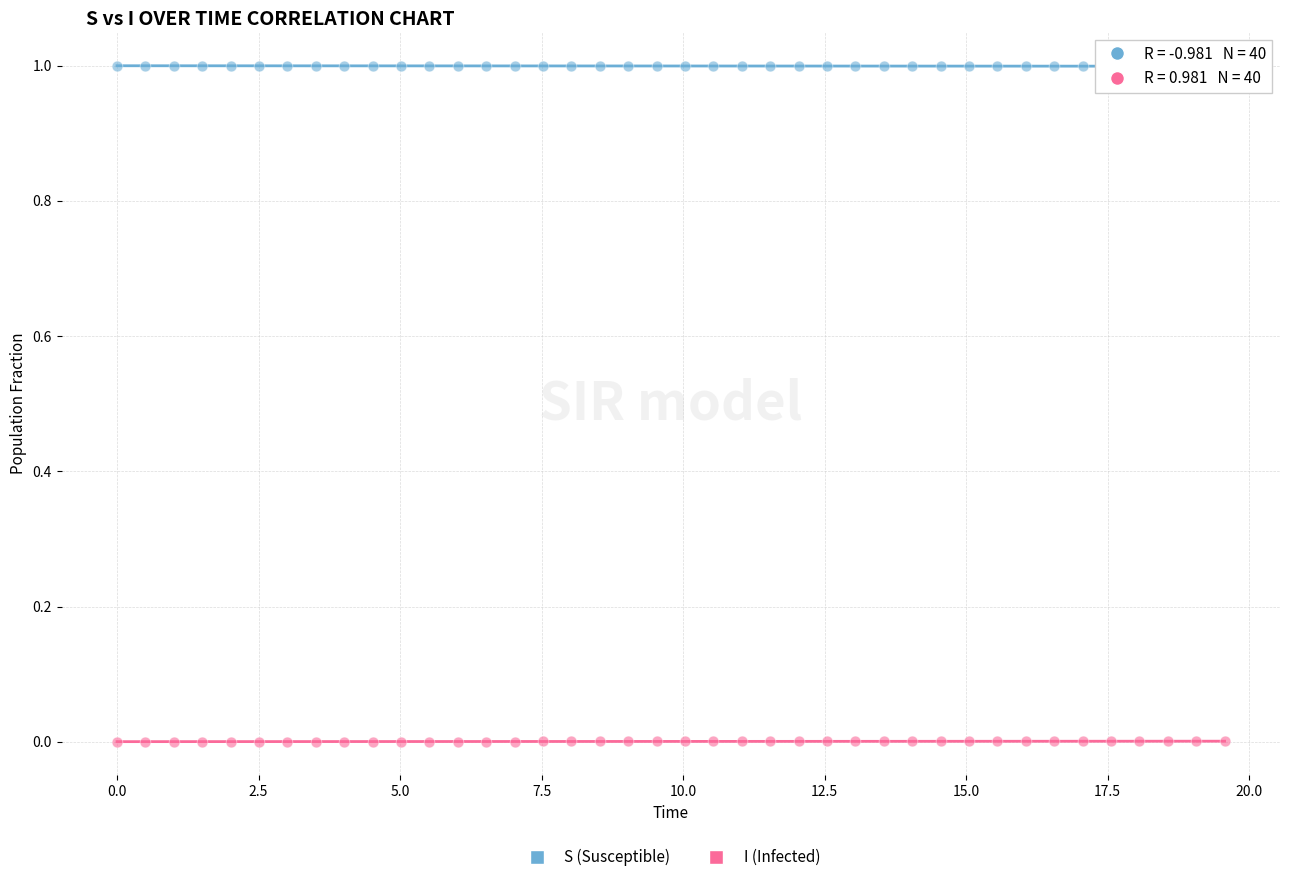

Across all data points, what is the range of X values (max minus min)?

19.6